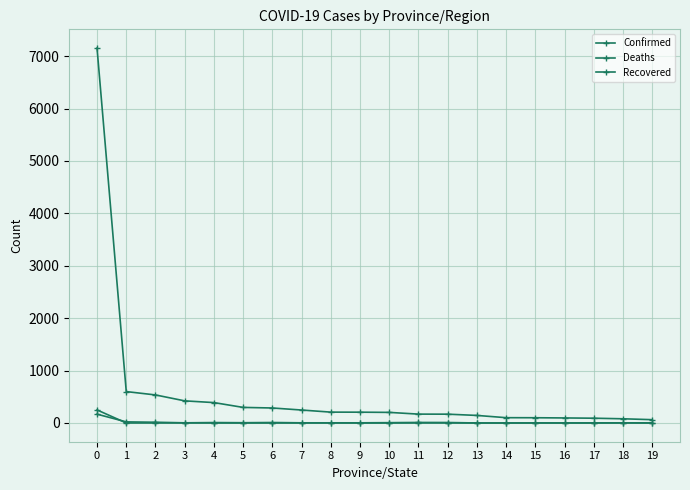

Does the chart have visible grid lines?

Yes